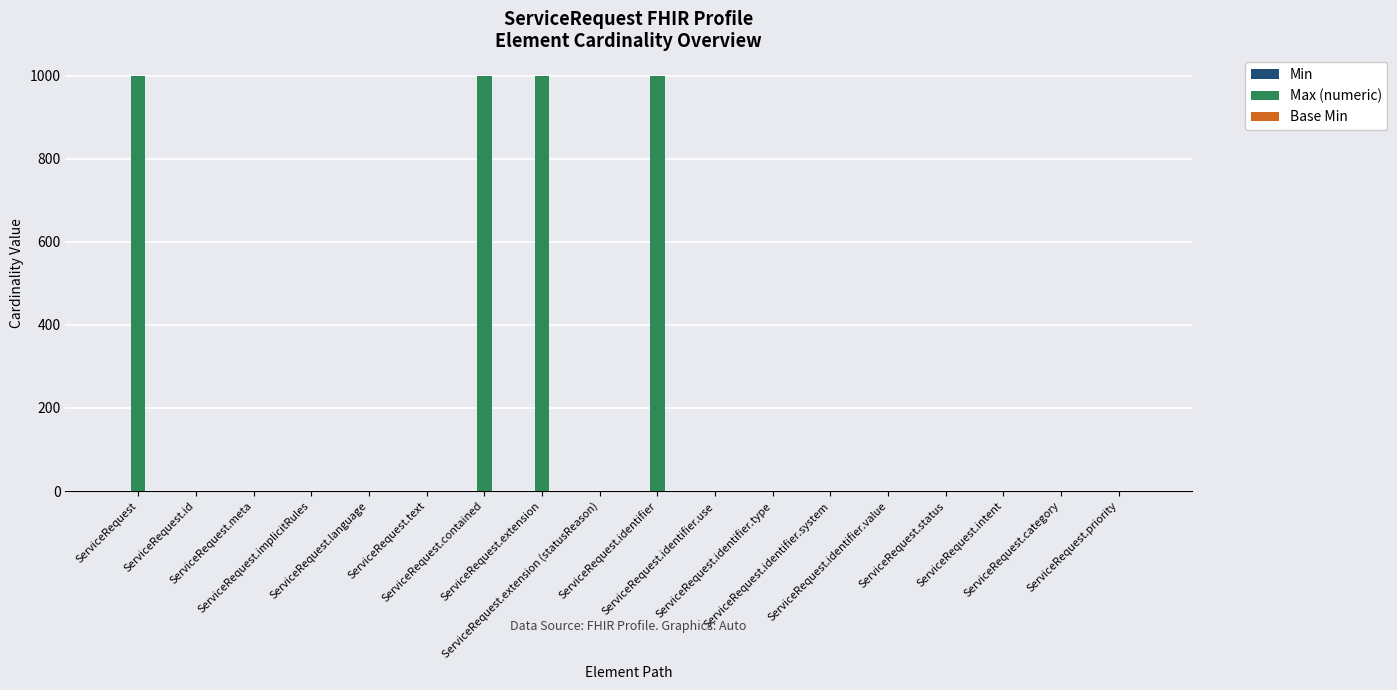

Which series has the widest spread of values?

Max (numeric)